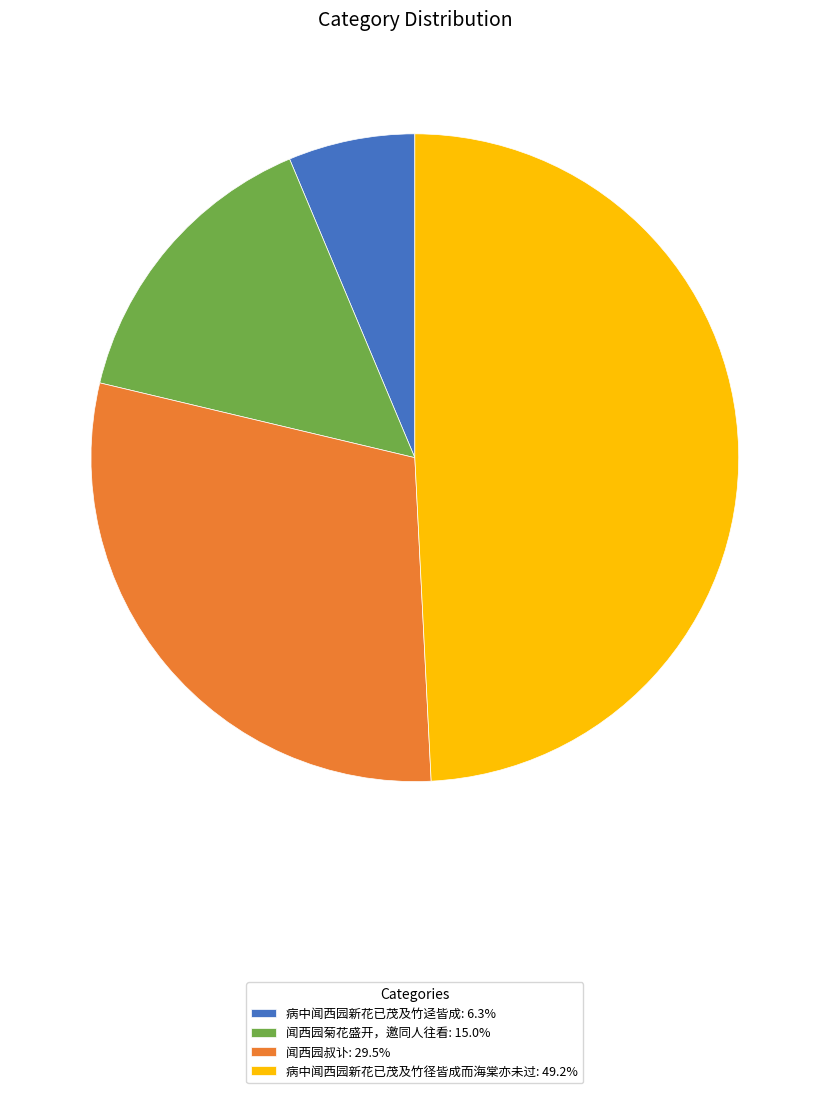

Combined, do 闻西园叔讣: 29.5% and 病中闻西园新花已茂及竹迳皆成: 6.3% account for over 50%?

No